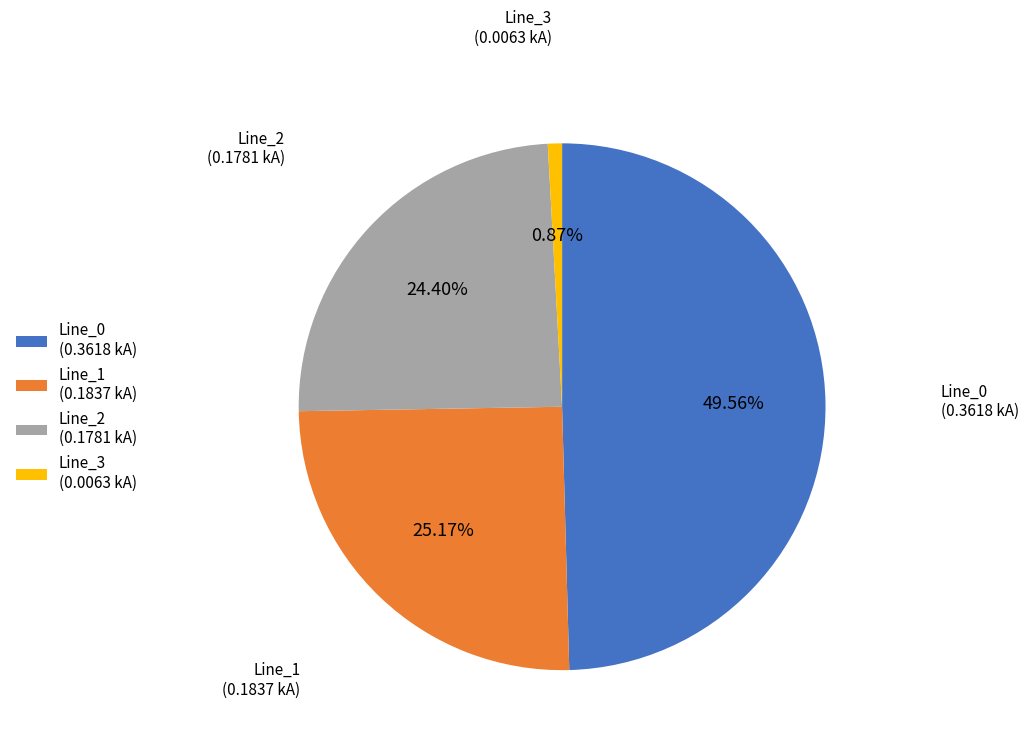

How much of the chart is everything except Line_1?

74.8%